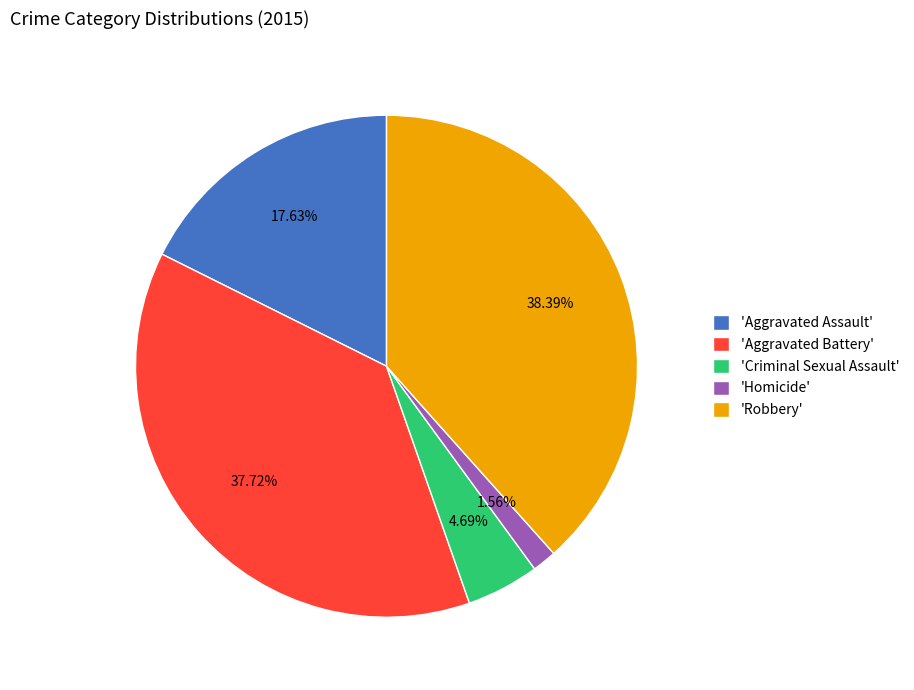

Is the sum of 'Aggravated Assault' and 'Criminal Sexual Assault' greater than half?

No